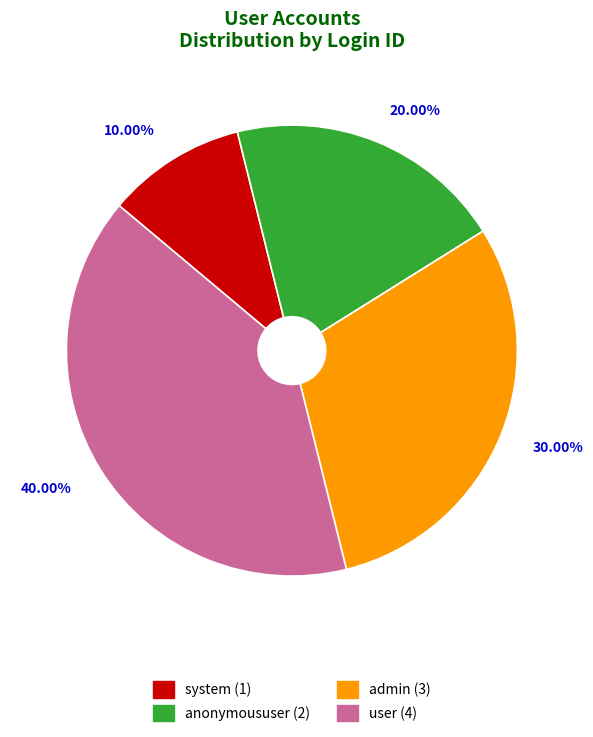

Which category has the smallest portion of the pie?

system